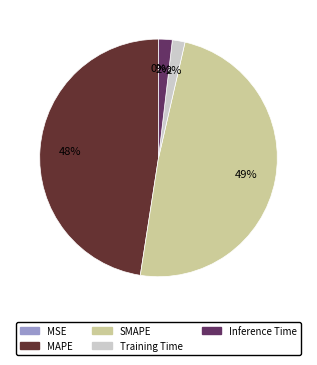

Is the sum of MAPE and Inference Time greater than half?

No